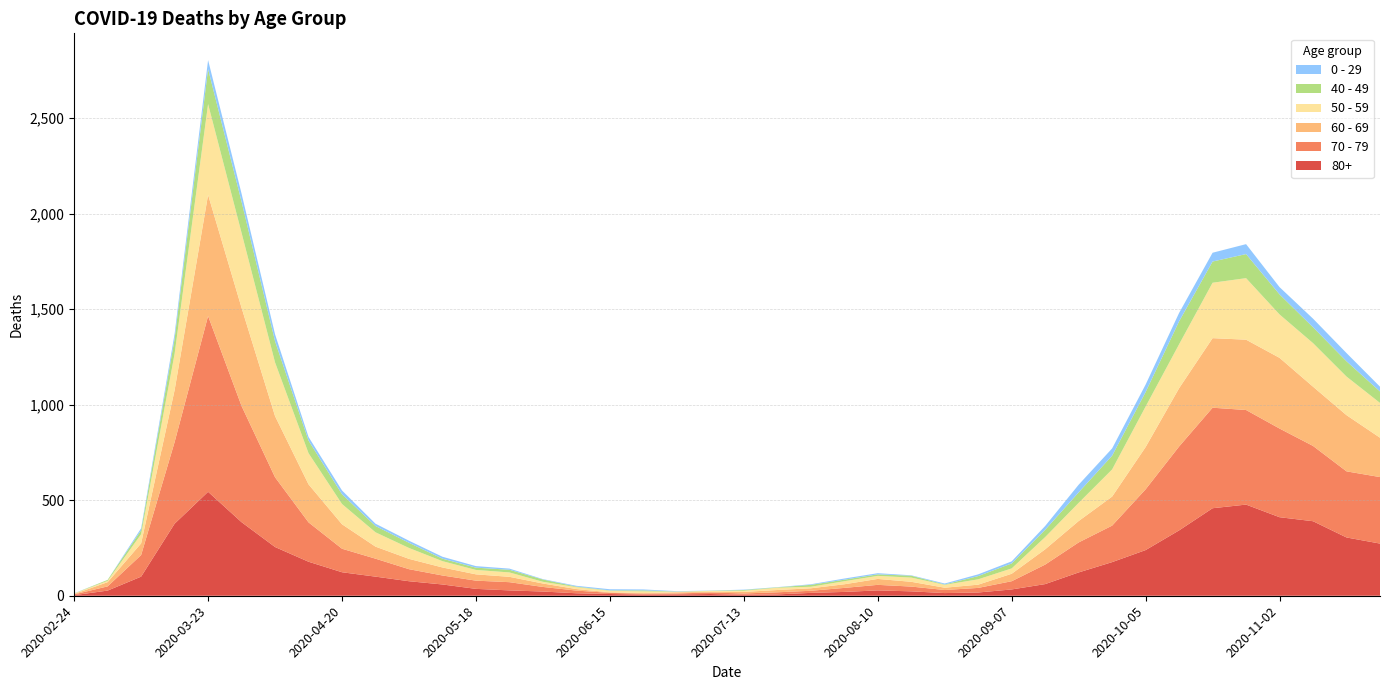

Reading left to right, what are all the values shown in this chart?

80+: 2020-02-24=3	2020-03-02=27	2020-03-09=100	2020-03-16=377	2020-03-23=544	2020-03-30=385	2020-04-06=255	2020-04-13=178	2020-04-20=123	2020-04-27=100	2020-05-04=76	2020-05-11=59	2020-05-18=36	2020-05-25=28	2020-06-01=22	2020-06-08=13	2020-06-15=9	2020-06-22=6	2020-06-29=7	2020-07-06=9	2020-07-13=5	2020-07-20=7	2020-07-27=15	2020-08-03=20	2020-08-10=28	2020-08-17=23	2020-08-24=14	2020-08-31=17	2020-09-07=33	2020-09-14=61	2020-09-21=122	2020-09-28=176	2020-10-05=239	2020-10-12=342	2020-10-19=458	2020-10-26=477	2020-11-02=411	2020-11-09=390	2020-11-16=305	2020-11-23=273
70 - 79: 2020-02-24=4	2020-03-02=22	2020-03-09=113	2020-03-16=427	2020-03-23=920	2020-03-30=608	2020-04-06=365	2020-04-13=206	2020-04-20=123	2020-04-27=94	2020-05-04=63	2020-05-11=47	2020-05-18=43	2020-05-25=43	2020-06-01=24	2020-06-08=14	2020-06-15=6	2020-06-22=5	2020-06-29=5	2020-07-06=8	2020-07-13=7	2020-07-20=11	2020-07-27=11	2020-08-03=21	2020-08-10=29	2020-08-17=25	2020-08-24=16	2020-08-31=24	2020-09-07=43	2020-09-14=102	2020-09-21=157	2020-09-28=191	2020-10-05=318	2020-10-12=439	2020-10-19=526	2020-10-26=495	2020-11-02=464	2020-11-09=394	2020-11-16=346	2020-11-23=348
60 - 69: 2020-02-24=2	2020-03-02=22	2020-03-09=61	2020-03-16=272	2020-03-23=634	2020-03-30=514	2020-04-06=320	2020-04-13=199	2020-04-20=128	2020-04-27=63	2020-05-04=54	2020-05-11=42	2020-05-18=33	2020-05-25=28	2020-06-01=18	2020-06-08=8	2020-06-15=3	2020-06-22=3	2020-06-29=6	2020-07-06=3	2020-07-13=8	2020-07-20=12	2020-07-27=13	2020-08-03=19	2020-08-10=31	2020-08-17=25	2020-08-24=12	2020-08-31=17	2020-09-07=39	2020-09-14=80	2020-09-21=112	2020-09-28=152	2020-10-05=221	2020-10-12=305	2020-10-19=364	2020-10-26=368	2020-11-02=370	2020-11-09=310	2020-11-16=294	2020-11-23=206
50 - 59: 2020-02-24=3	2020-03-02=7	2020-03-09=48	2020-03-16=190	2020-03-23=475	2020-03-30=392	2020-04-06=281	2020-04-13=163	2020-04-20=106	2020-04-27=75	2020-05-04=57	2020-05-11=33	2020-05-18=23	2020-05-25=23	2020-06-01=9	2020-06-08=10	2020-06-15=8	2020-06-22=9	2020-06-29=3	2020-07-06=5	2020-07-13=6	2020-07-20=12	2020-07-27=8	2020-08-03=16	2020-08-10=16	2020-08-17=22	2020-08-24=15	2020-08-31=28	2020-09-07=28	2020-09-14=64	2020-09-21=95	2020-09-28=142	2020-10-05=212	2020-10-12=230	2020-10-19=290	2020-10-26=322	2020-11-02=227	2020-11-09=228	2020-11-16=202	2020-11-23=182
40 - 49: 2020-02-24=0	2020-03-02=5	2020-03-09=21	2020-03-16=79	2020-03-23=183	2020-03-30=163	2020-04-06=111	2020-04-13=66	2020-04-20=51	2020-04-27=33	2020-05-04=27	2020-05-11=13	2020-05-18=12	2020-05-25=14	2020-06-01=12	2020-06-08=3	2020-06-15=2	2020-06-22=5	2020-06-29=1	2020-07-06=1	2020-07-13=4	2020-07-20=2	2020-07-27=10	2020-08-03=8	2020-08-10=8	2020-08-17=10	2020-08-24=2	2020-08-31=17	2020-09-07=26	2020-09-14=38	2020-09-21=55	2020-09-28=72	2020-10-05=76	2020-10-12=120	2020-10-19=111	2020-10-26=126	2020-11-02=105	2020-11-09=83	2020-11-16=80	2020-11-23=60
0 - 29: 2020-02-24=1	2020-03-02=0	2020-03-09=10	2020-03-16=25	2020-03-23=47	2020-03-30=42	2020-04-06=36	2020-04-13=19	2020-04-20=20	2020-04-27=12	2020-05-04=11	2020-05-11=10	2020-05-18=8	2020-05-25=6	2020-06-01=2	2020-06-08=4	2020-06-15=6	2020-06-22=5	2020-06-29=2	2020-07-06=1	2020-07-13=2	2020-07-20=1	2020-07-27=3	2020-08-03=6	2020-08-10=6	2020-08-17=2	2020-08-24=5	2020-08-31=9	2020-09-07=11	2020-09-14=20	2020-09-21=40	2020-09-28=38	2020-10-05=39	2020-10-12=44	2020-10-19=46	2020-10-26=52	2020-11-02=38	2020-11-09=45	2020-11-16=43	2020-11-23=25